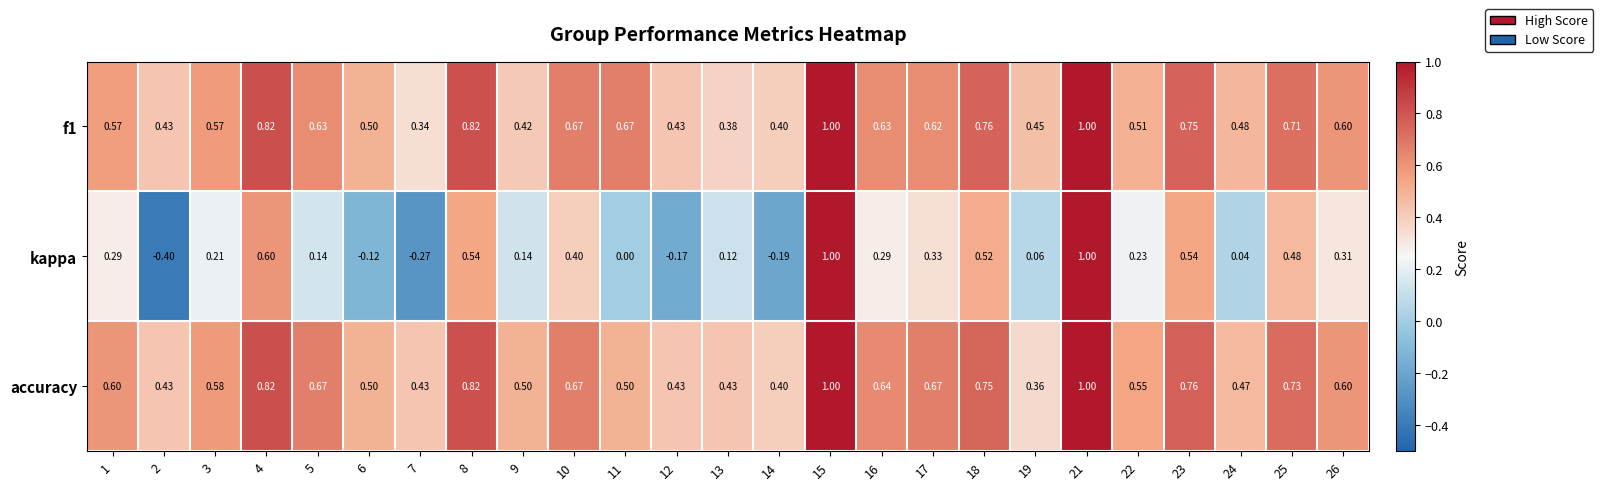

Which series has the widest spread of values?

kappa